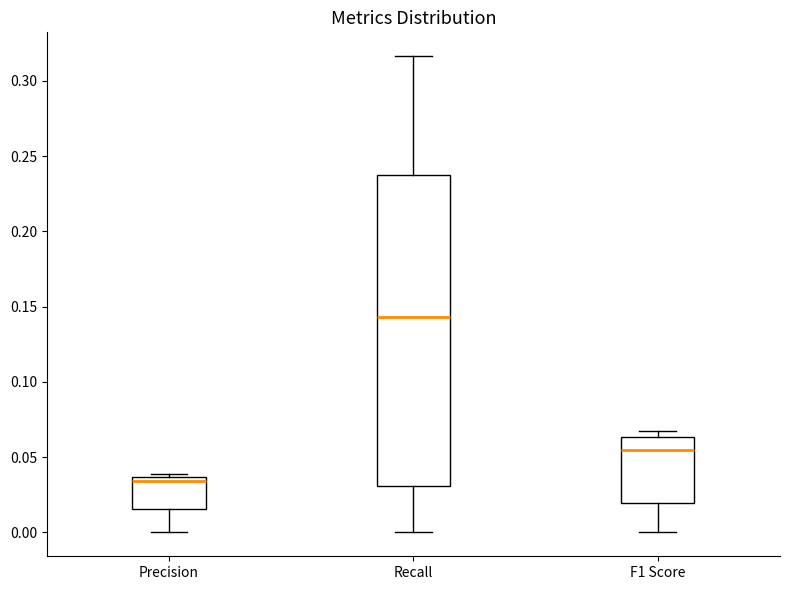

Which box has the highest median line?

Recall